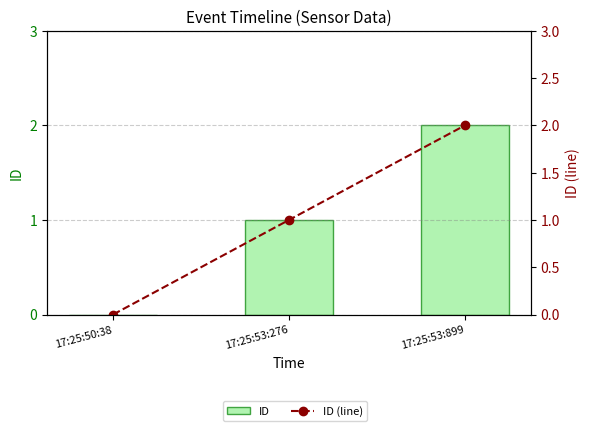

At which label does ID (line) reach its peak?

17:25:53:899